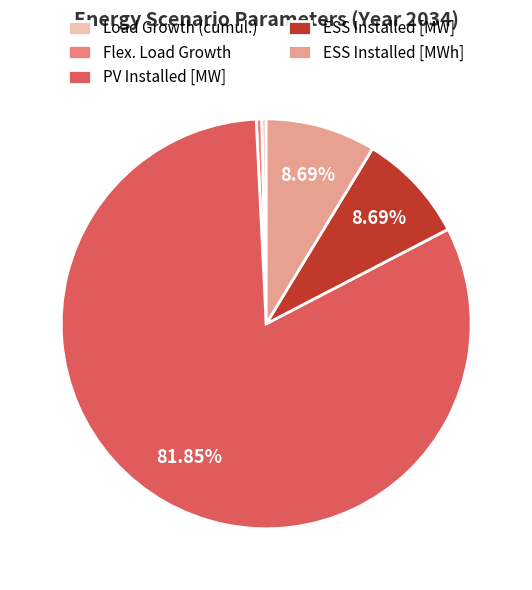

What portion of the pie excludes PV Installed [MW]?

18.2%